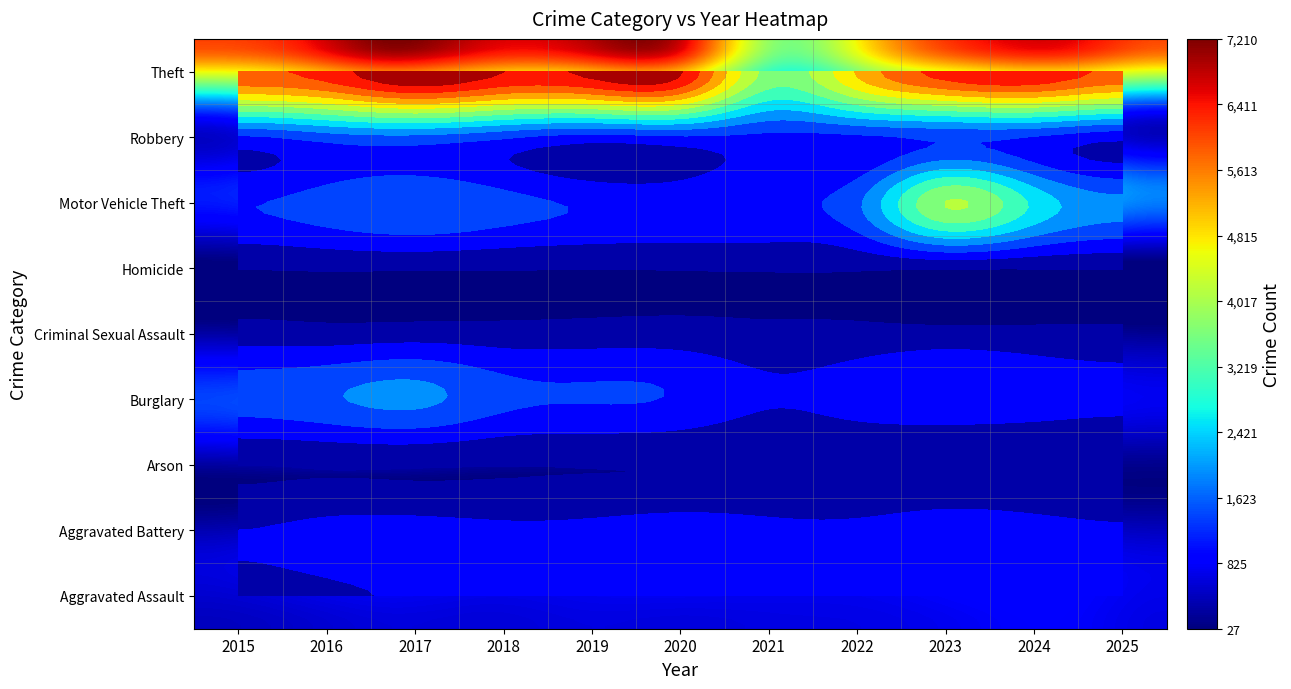

How many data points in Aggravated Assault are above 643?

5